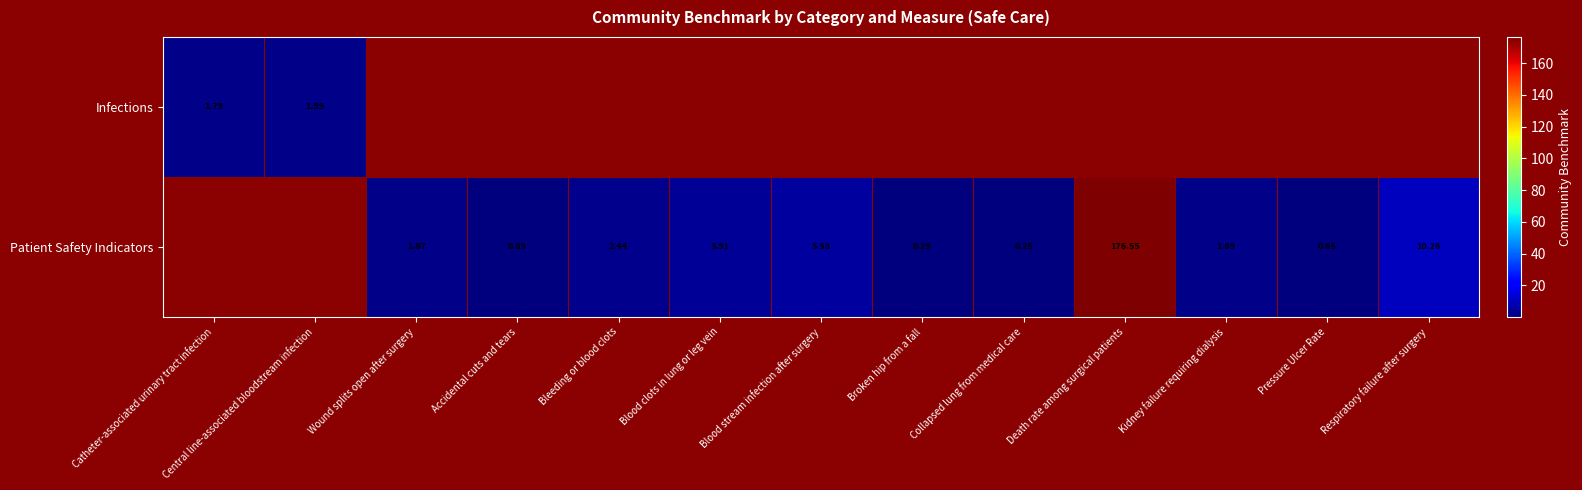

Which label corresponds to the smallest value in the chart?

Collapsed lung from medical care